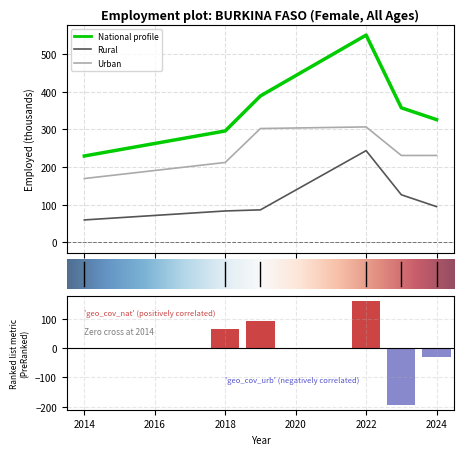

What is the maximum value for geo_cov_urb?

306.5